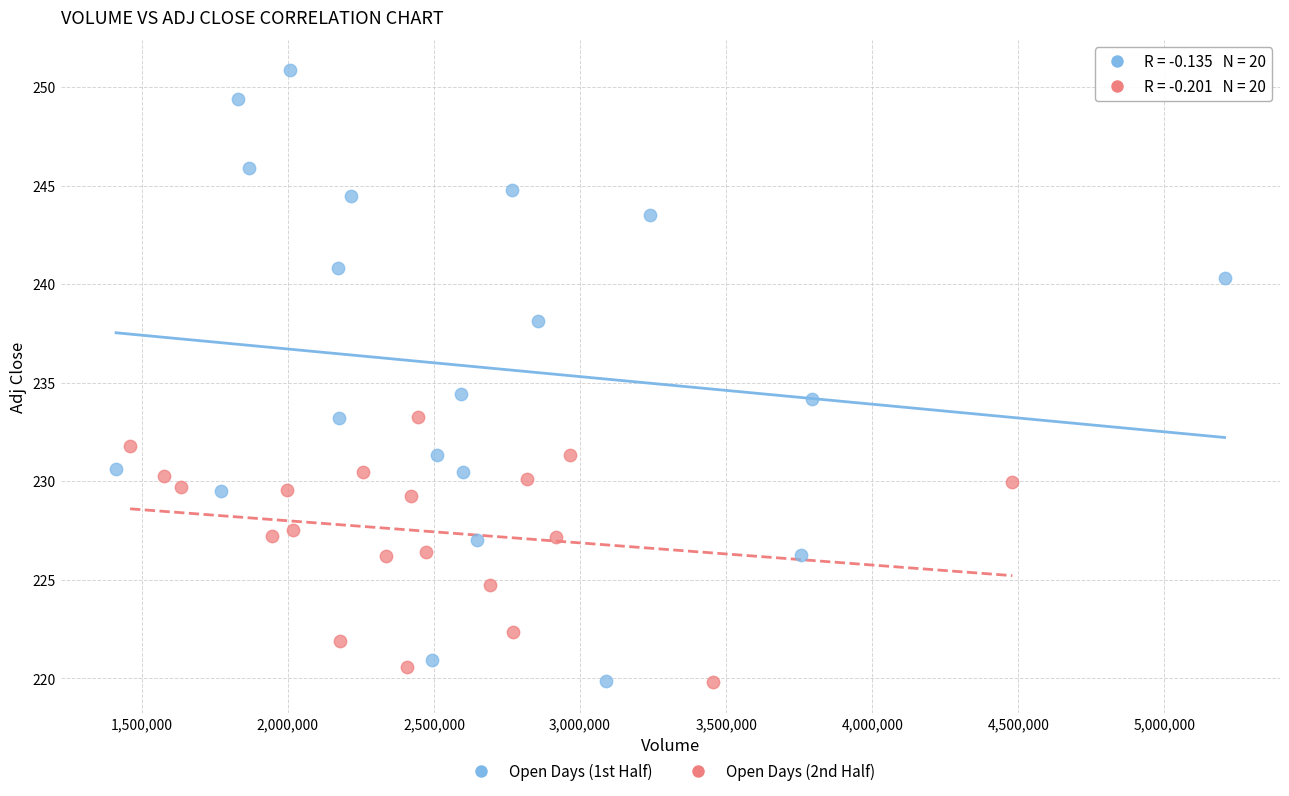

Which series has the largest Y range (max minus min)?

Open Days (1st Half)